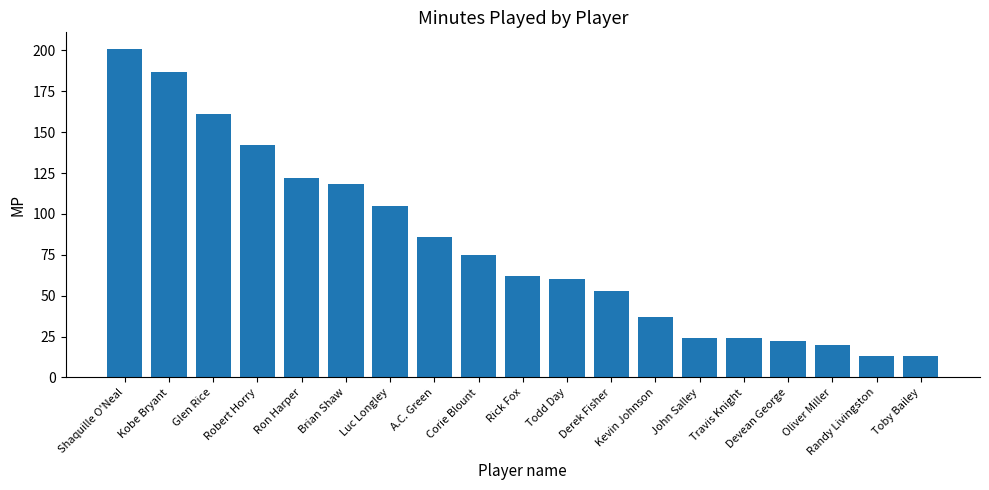

What is the sum of the values at Kobe Bryant and Rick Fox?

249